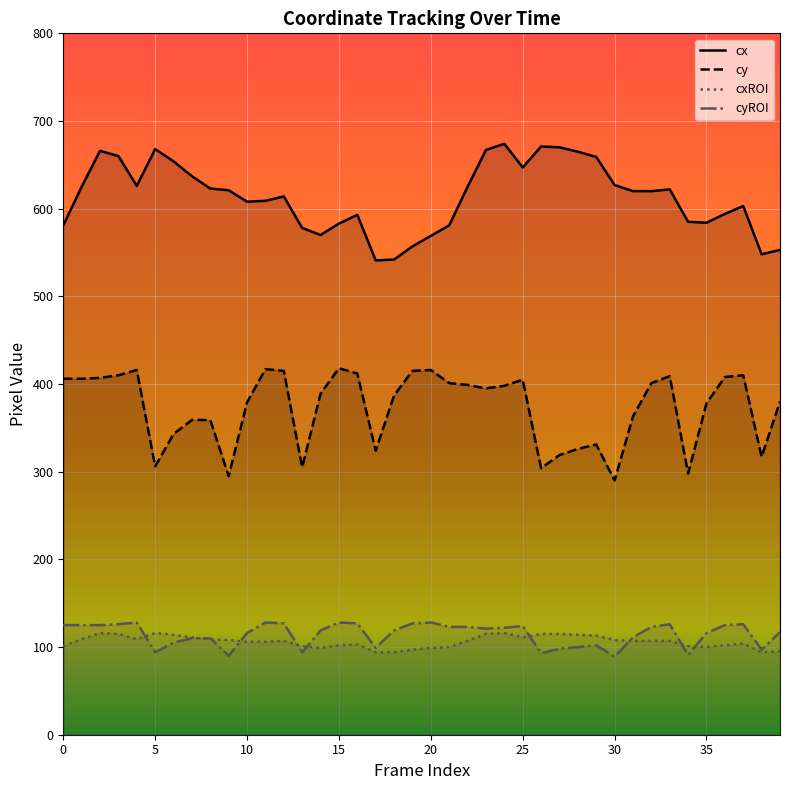

List the series in order of their peak value, lowest first.

cxROI, cyROI, cy, cx